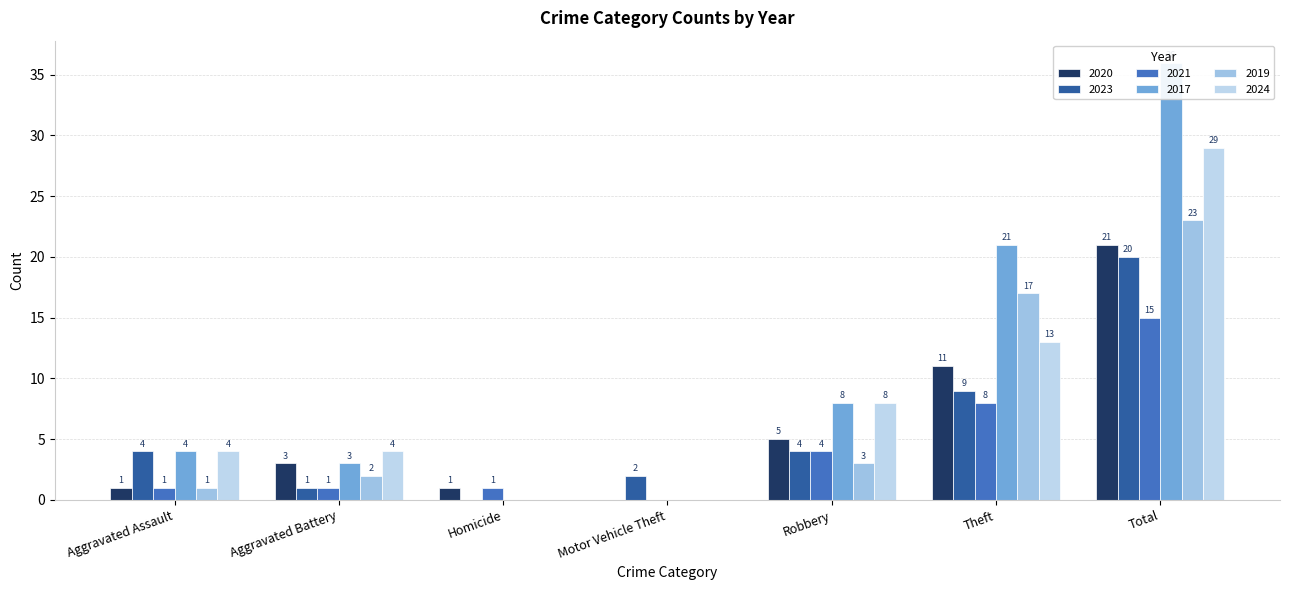

What is the average value of the 2024 series?

8